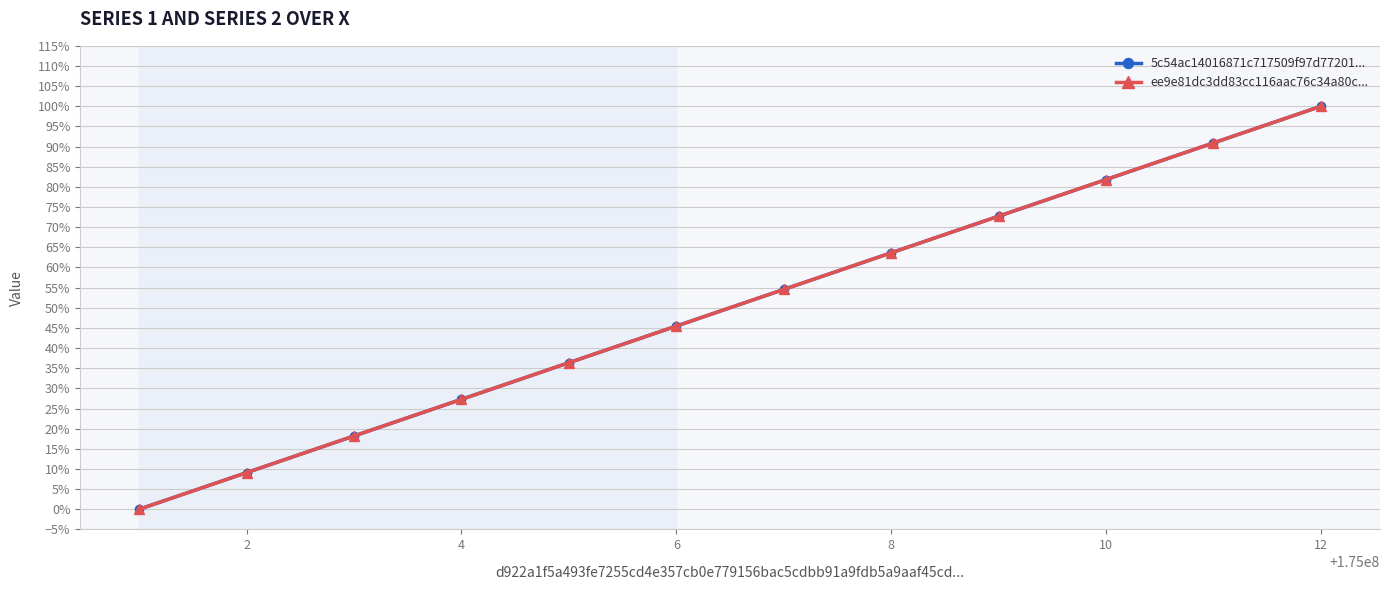

Does the chart have visible grid lines?

Yes